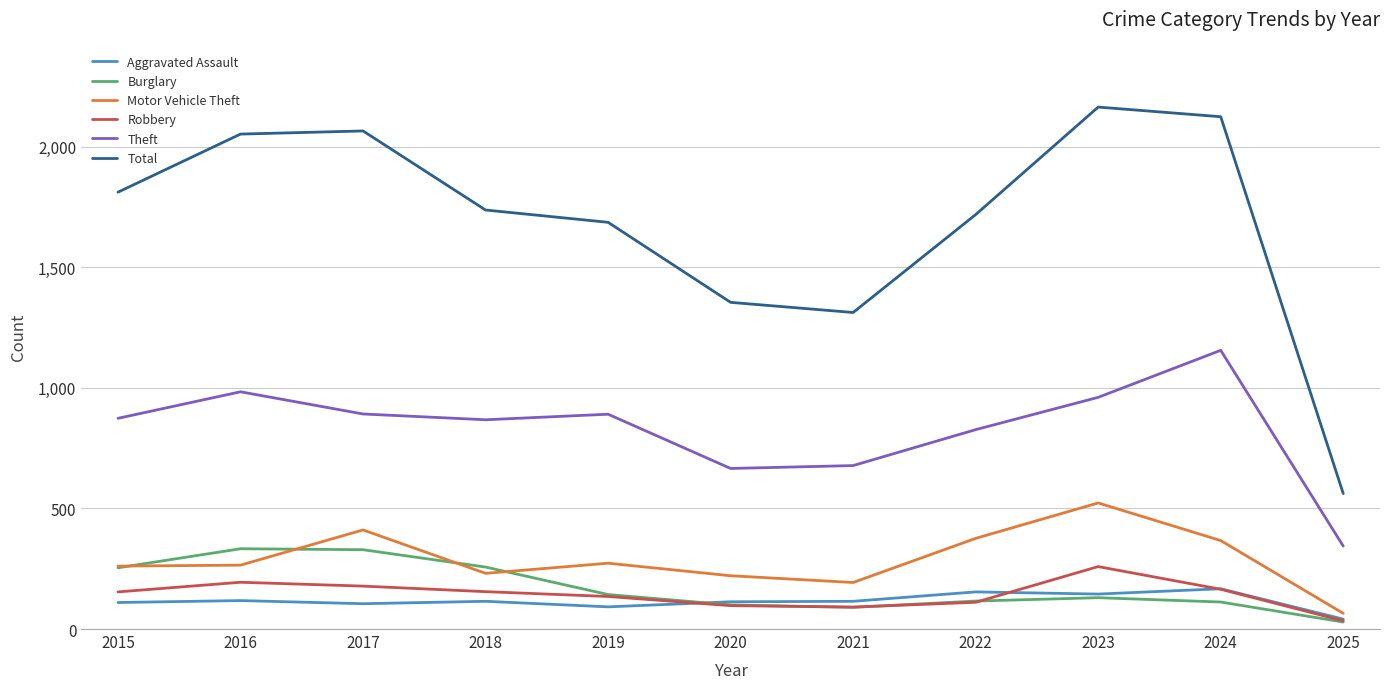

How many distinct data groups are displayed?

6